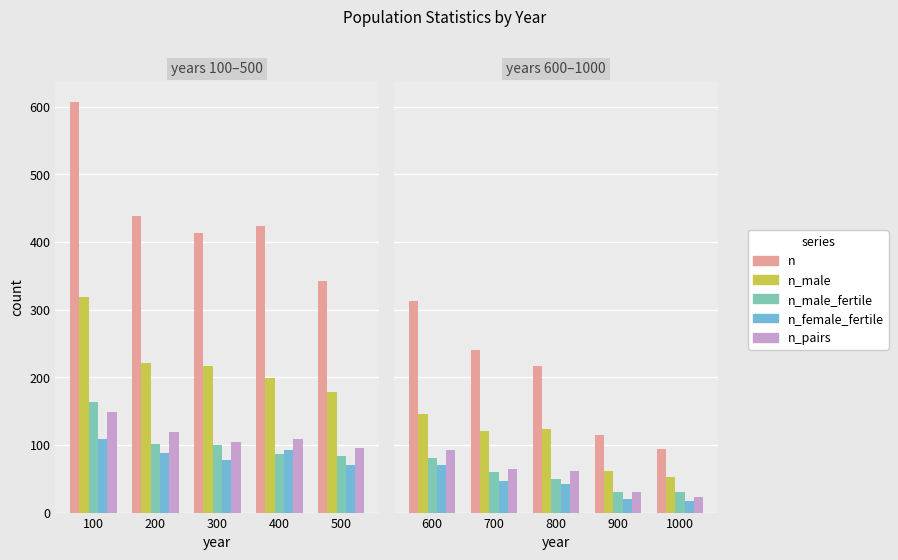

At which label does n_male_fertile first exceed 49?

600